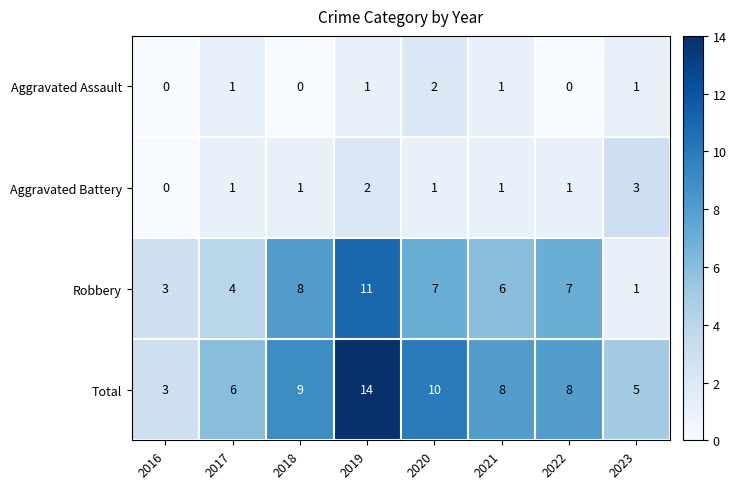

How many Aggravated Assault values are between 0 and 1?

7